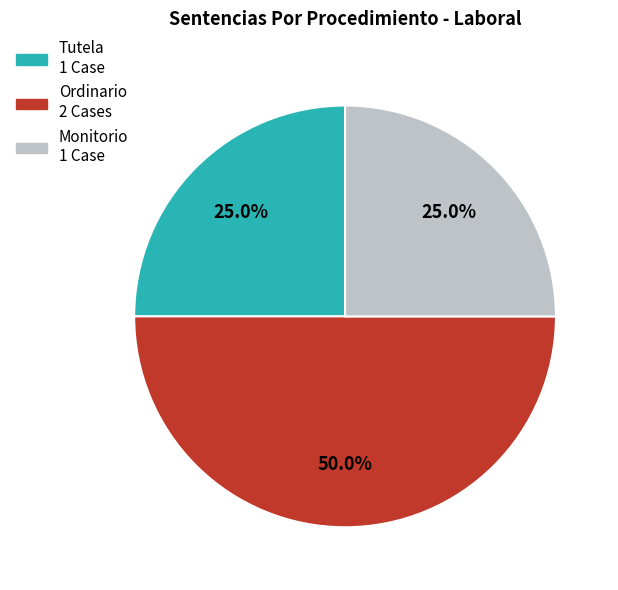

Which has a higher value, Ordinario or Monitorio?

Ordinario